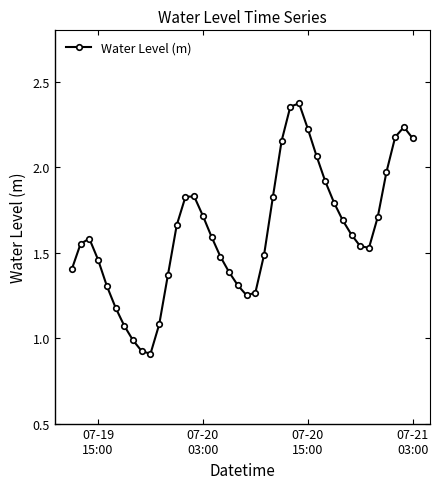

True or false: there are more than 0 points higher than both neighbors.

True